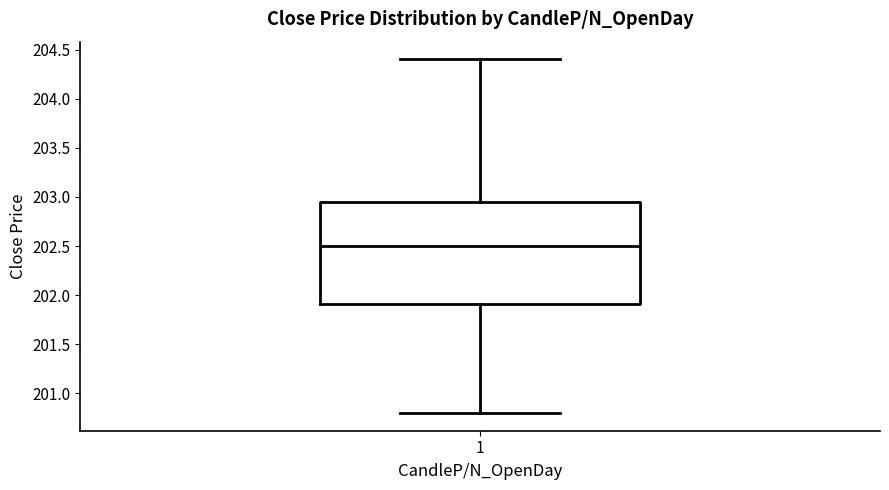

Read this box plot against the y-axis: the position of the median line, the range covered by the box, and the ends of both whiskers. The values are not printed on the chart, so give them approximately, as read against the axis.

median 202.50, box 201.90 to 202.95, whiskers 200.80 to 204.40